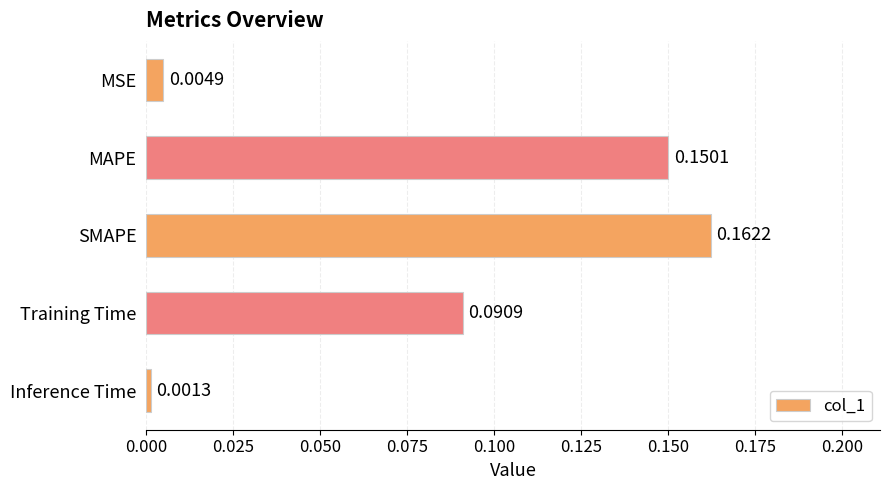

Rank the categories by value from lowest to highest.

Inference Time, MSE, Training Time, MAPE, SMAPE